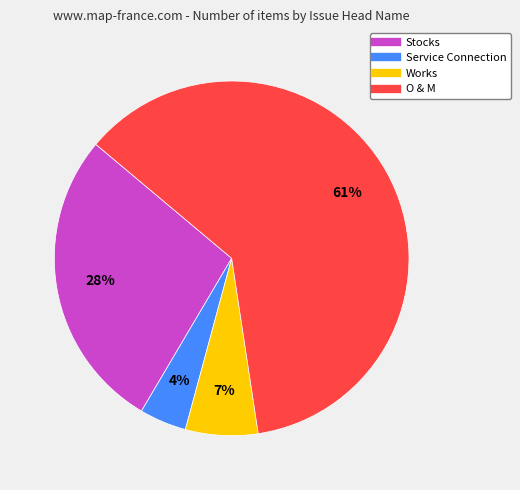

How many segments does this pie chart have?

4